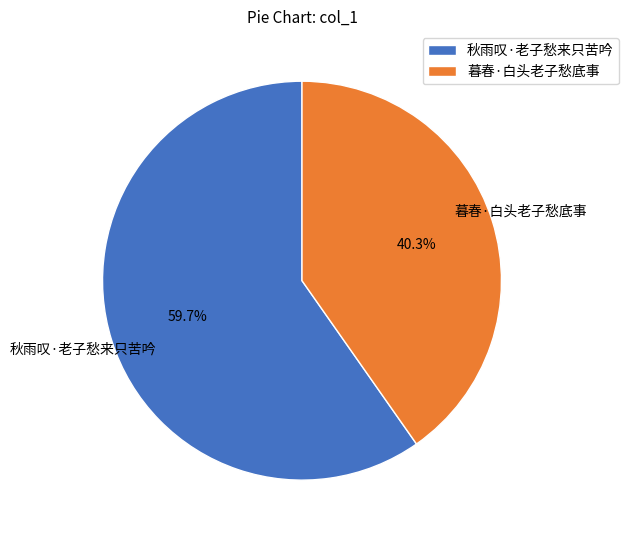

How many segments does this pie chart have?

2